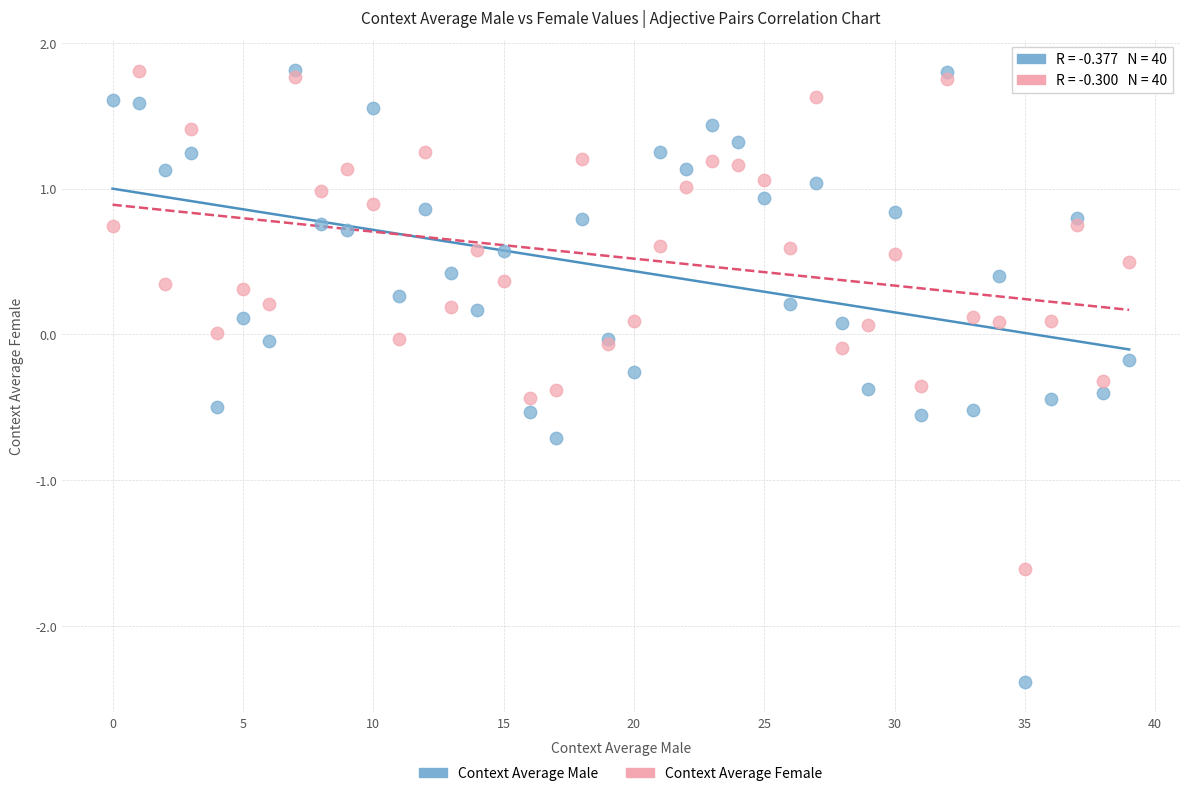

Which series contains the lowest Y value?

Context Average Male